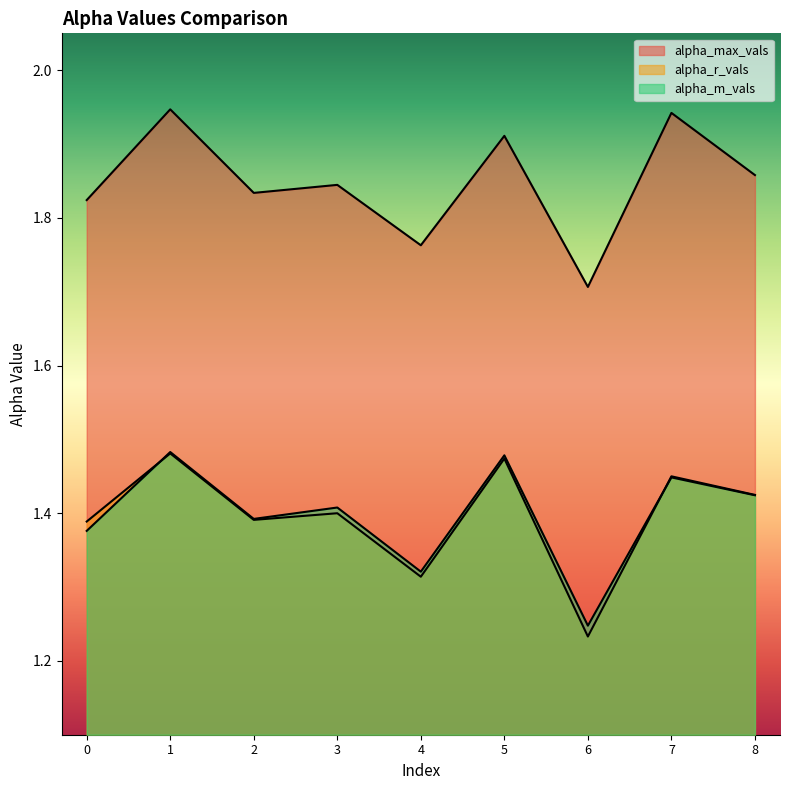

The value of alpha_max_vals at 0 is 1.8. True or false?

True